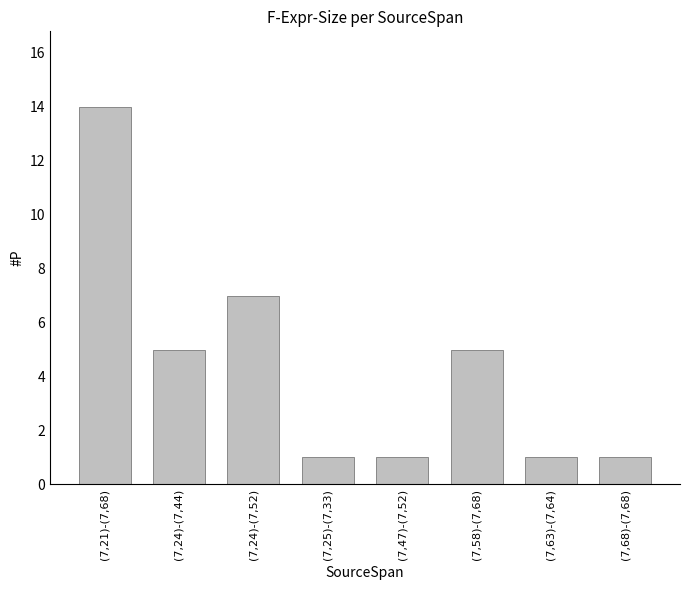

What is the difference between the maximum and second lowest values?

13